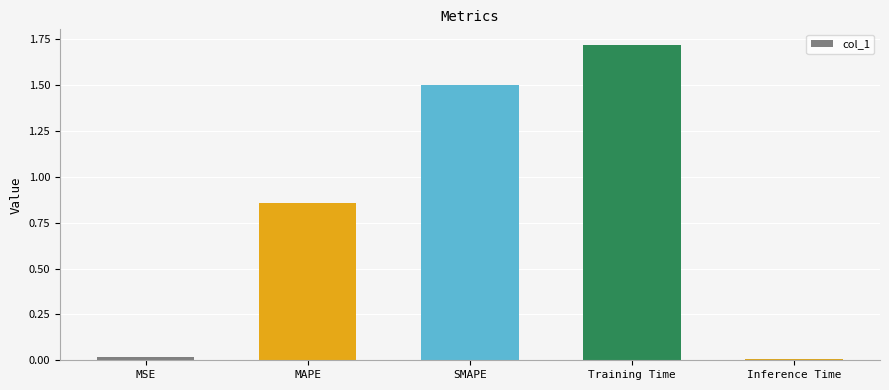

Is it true that the value at SMAPE is 0.5?

False